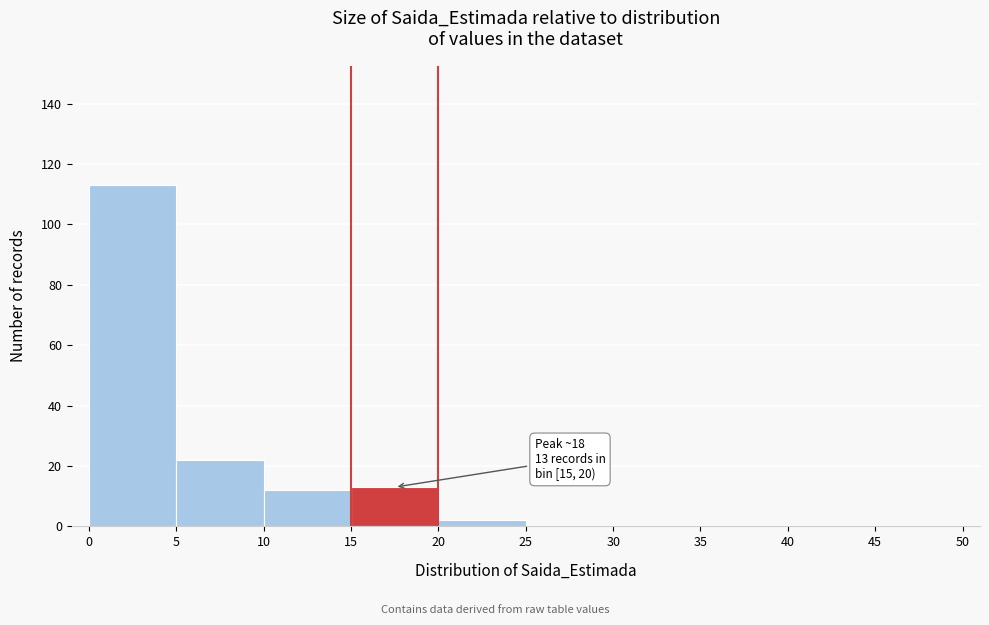

Which range on the x-axis has the tallest bar?

0 to 5